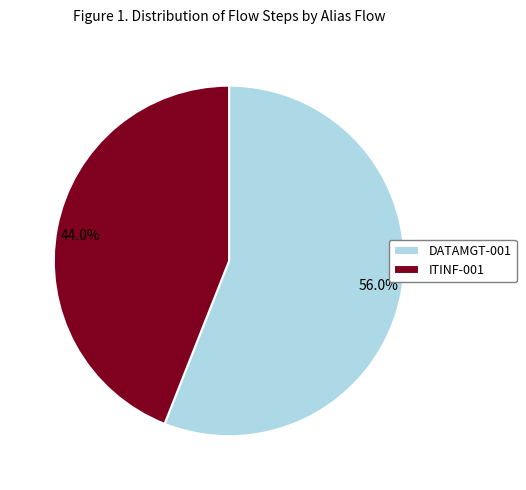

Which slice is the largest?

DATAMGT-001